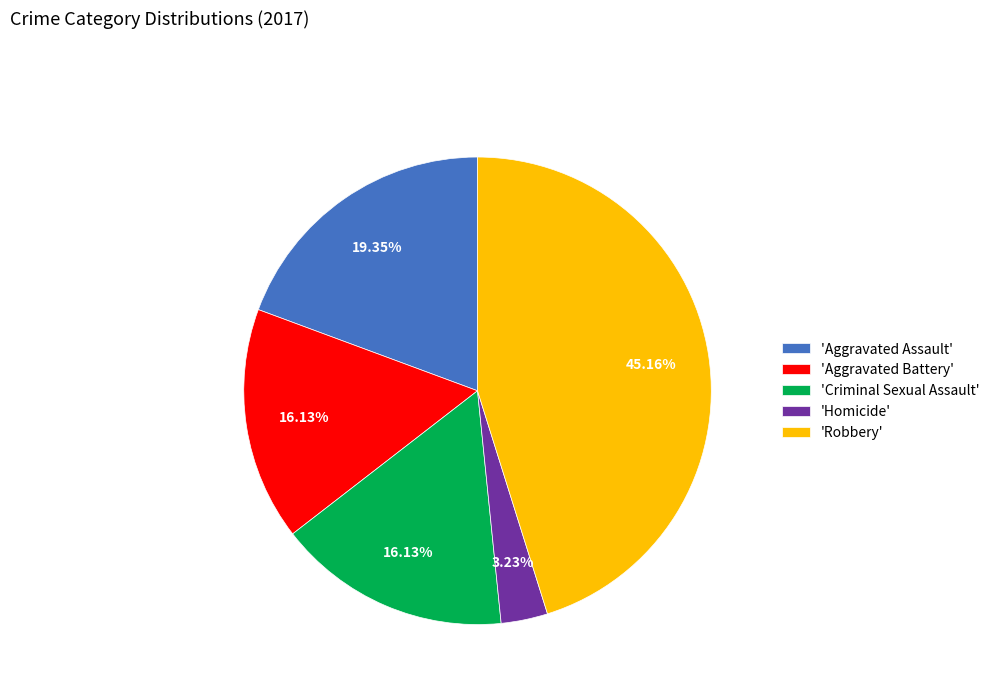

What is the smallest slice in the pie chart?

'Homicide'